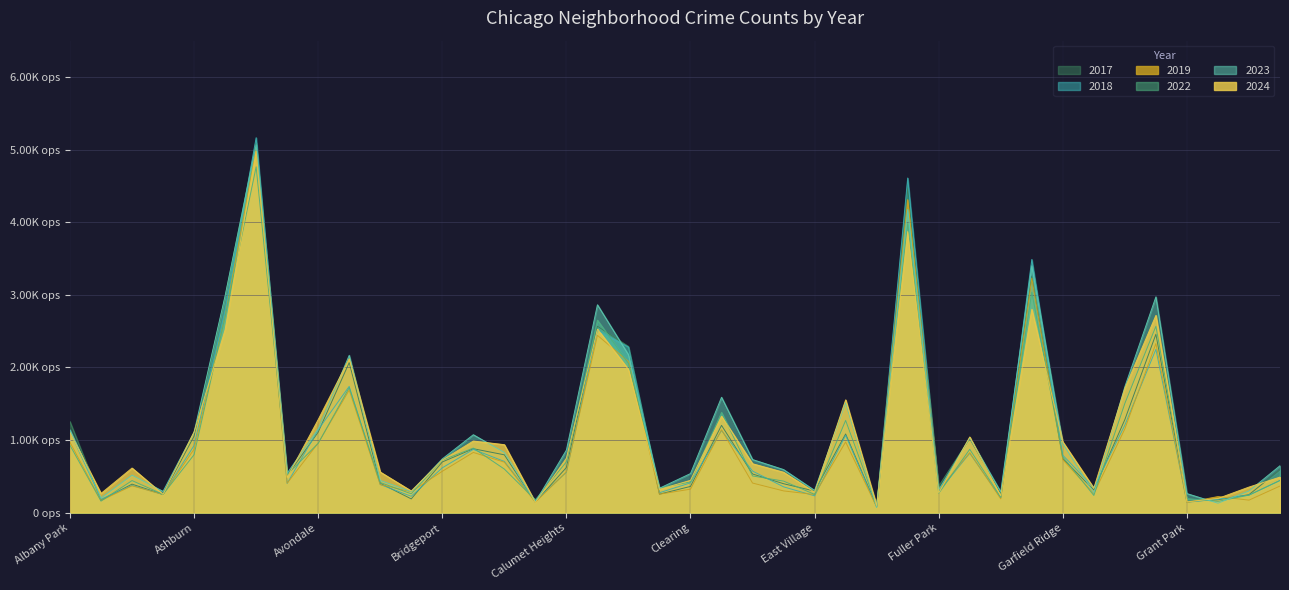

What is the difference between the 2018 values at Chicago Lawn and East Village?

2050